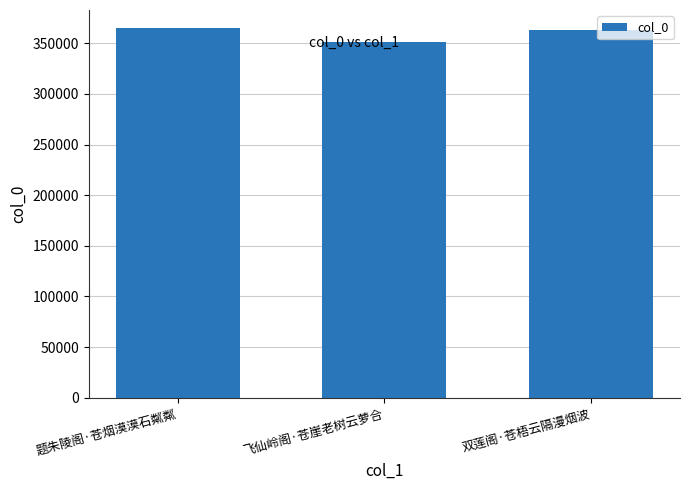

What is the change in value from 飞仙岭阁·苍崖老树云萝合 to 双莲阁·苍梧云隔漫烟波?

+12065